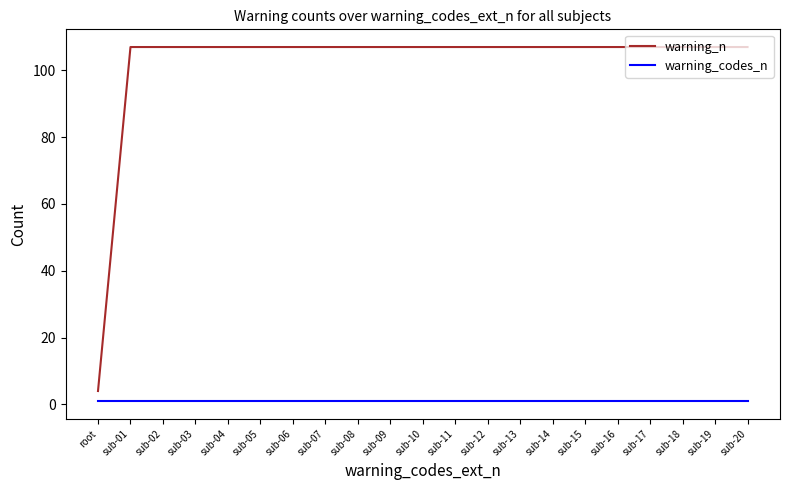

Which category has the lowest value in the warning_n series?

root